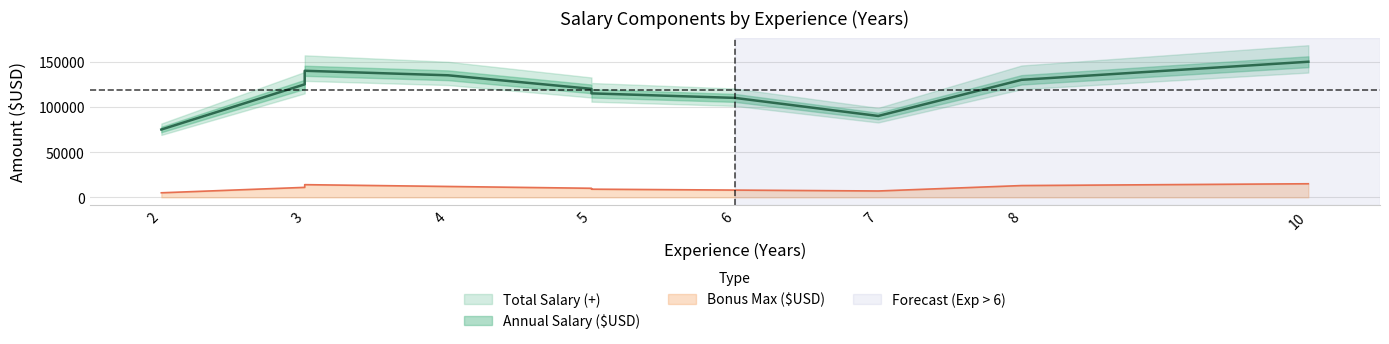

What value does the Bonus Max ($USD) series have at 7, to the nearest 50?

7000